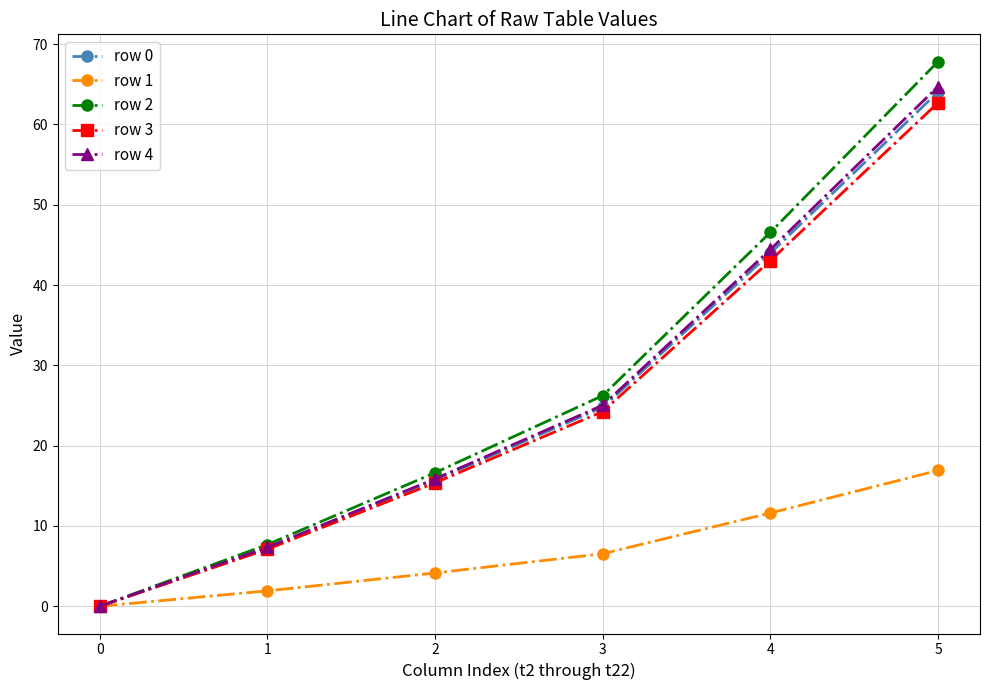

At which label does row 3 first exceed 24?

3